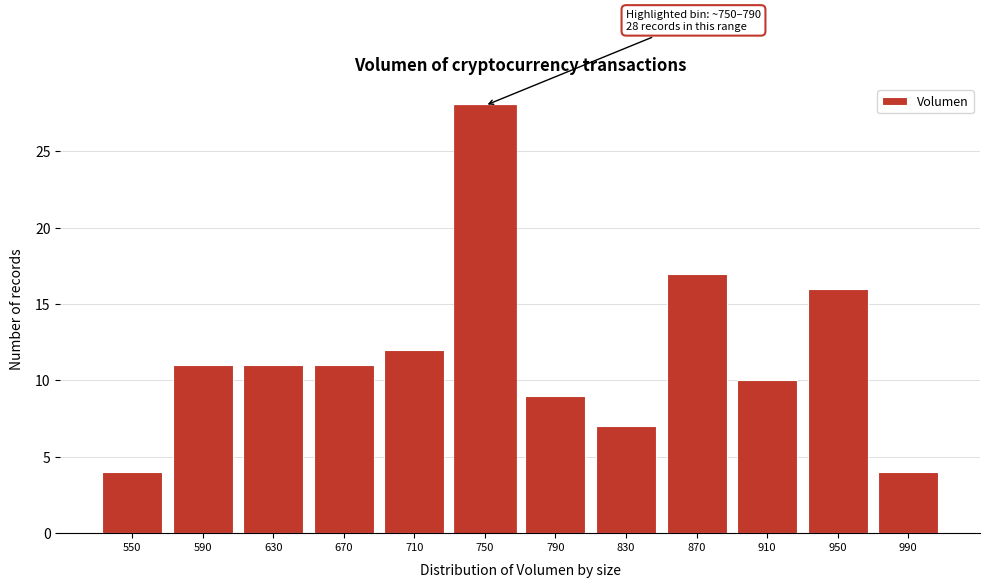

Reading left to right, transcribe all the data shown in this chart.

4	11	11	11	12	28	9	7	17	10	16	4